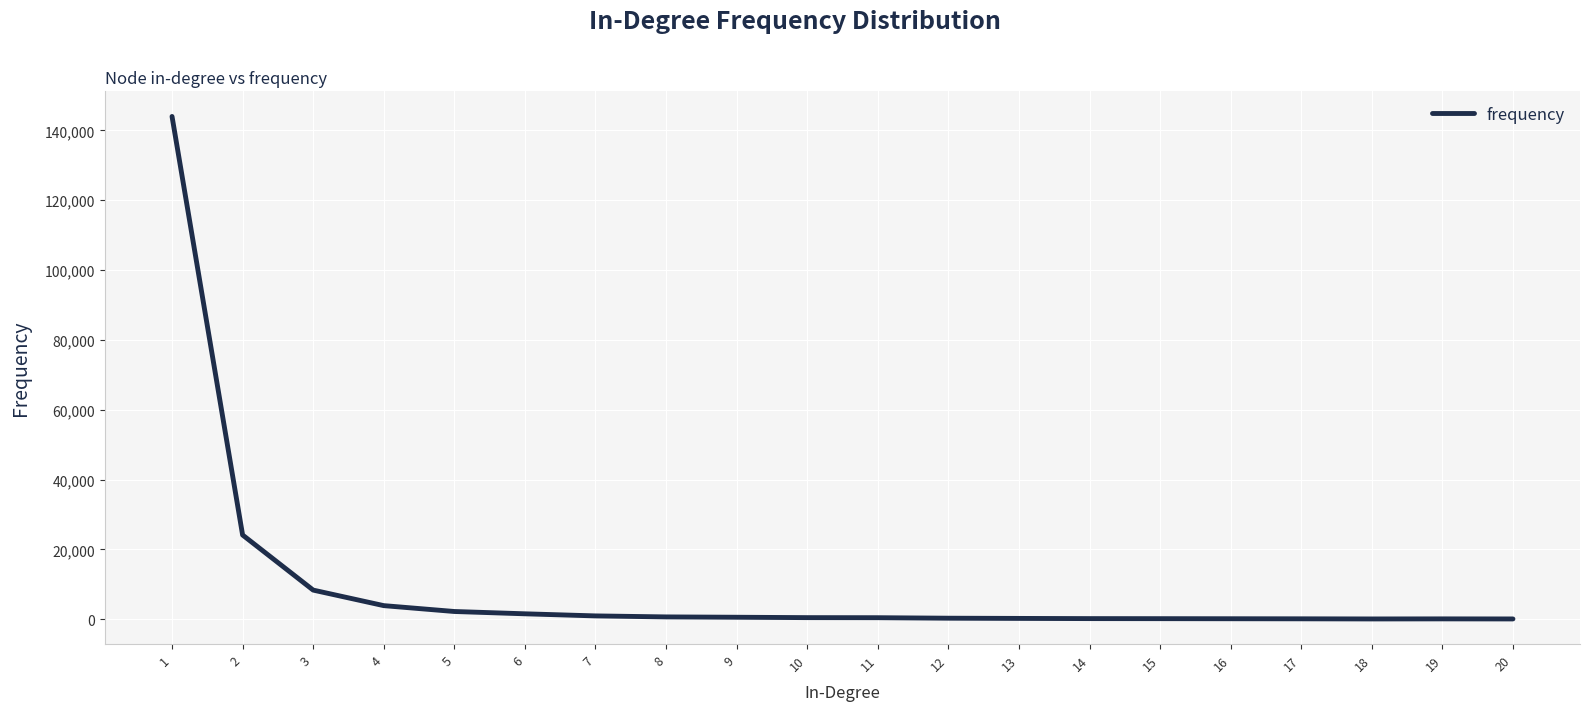

Is it true that the value at 3 is 8349?

True